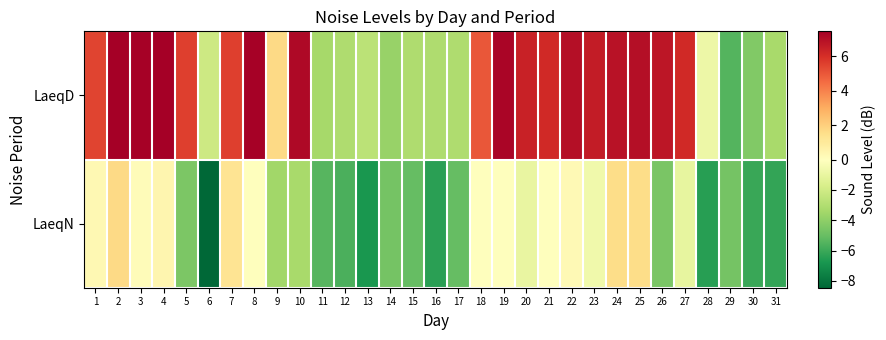

Rank the series by their average value, from lowest to highest.

LaeqN, LaeqD